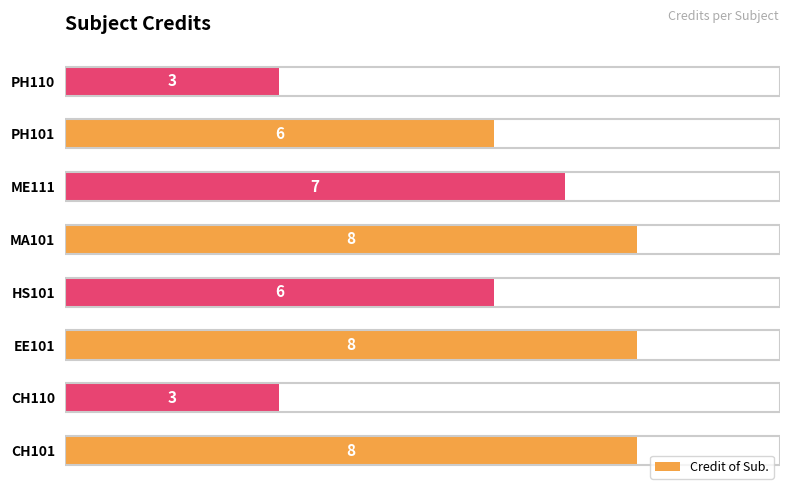

What is the sum of all values?

49